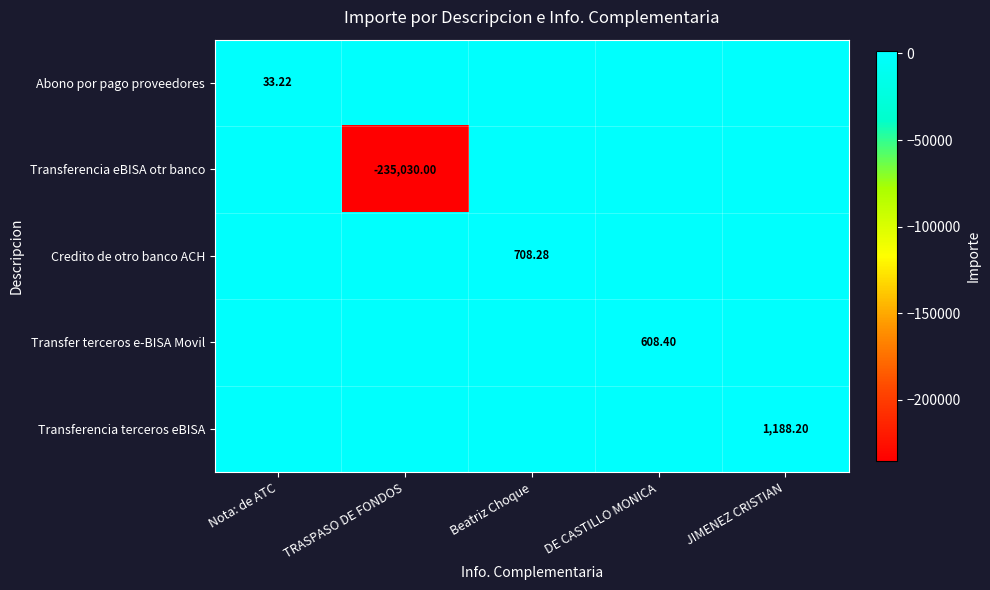

True or false: Transfer terceros e-BISA Movil has a value of 608.4 at DE CASTILLO MONICA.

True